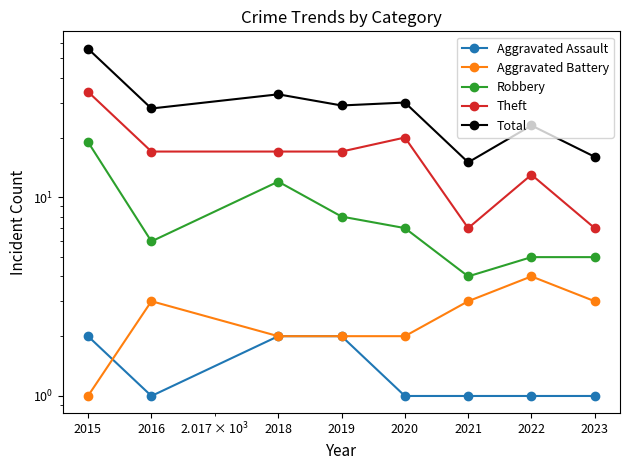

Which series ends up on top after the final intersection of Aggravated Assault and Aggravated Battery?

Aggravated Battery